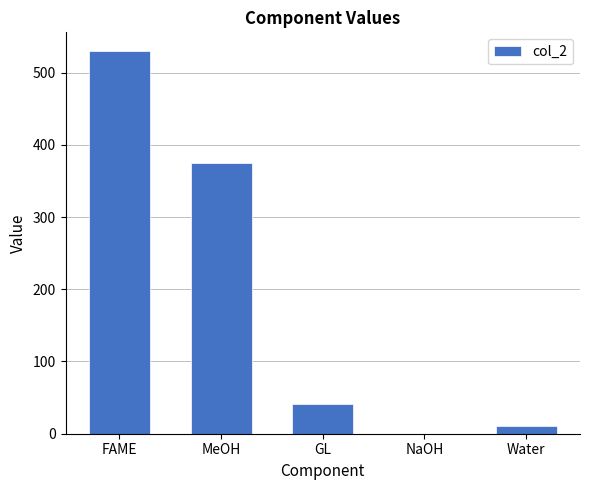

What is the maximum value shown in the chart?

529.2